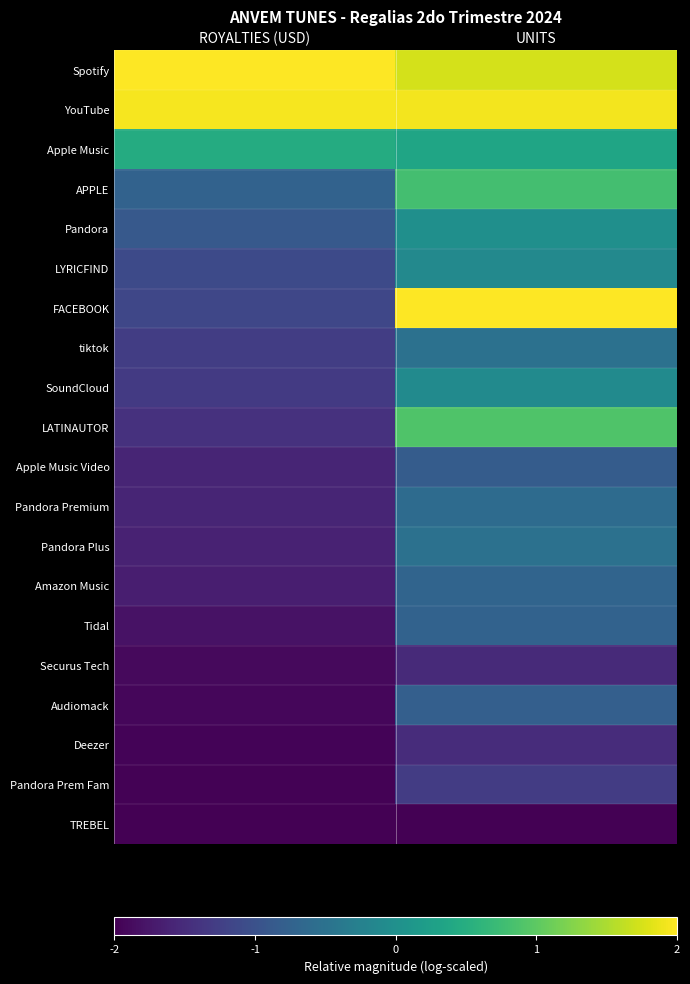

At how many categories does at least one series exceed 0?

2